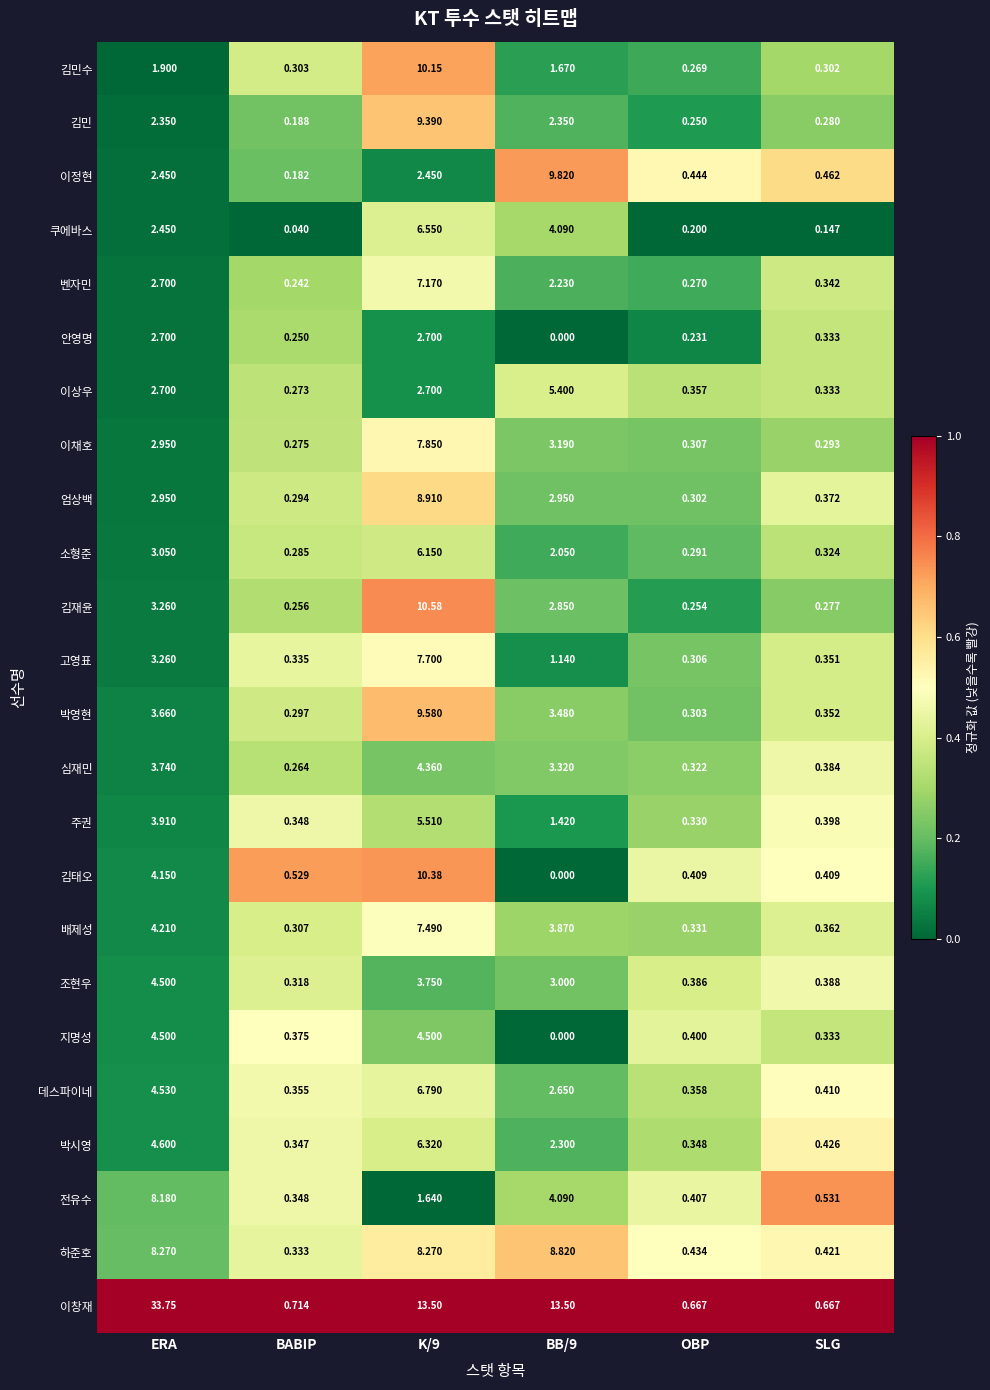

At which category is the sum across all series the highest?

K/9